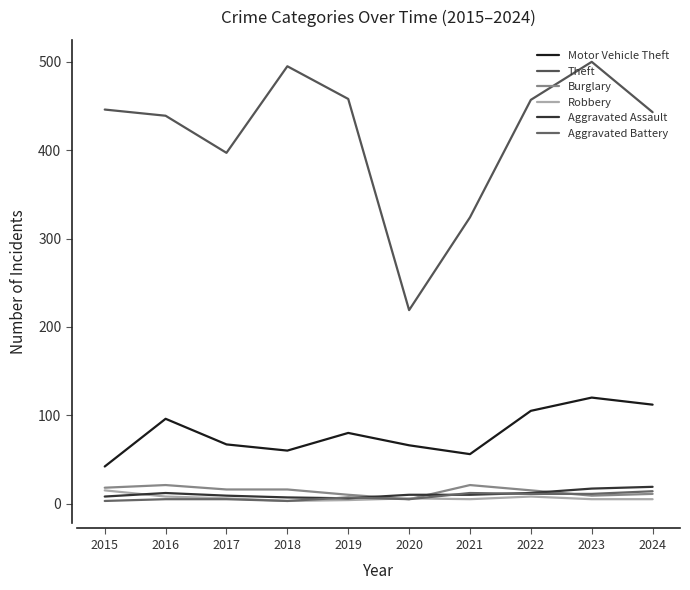

What is the spread (max minus min) of values at 2016?

434